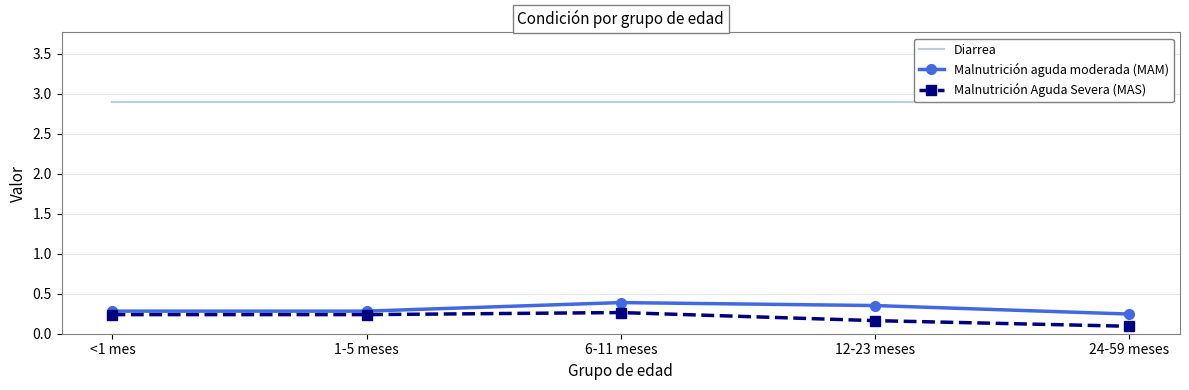

True or false: Diarrea has a value of 2.9 at 6-11 meses.

True